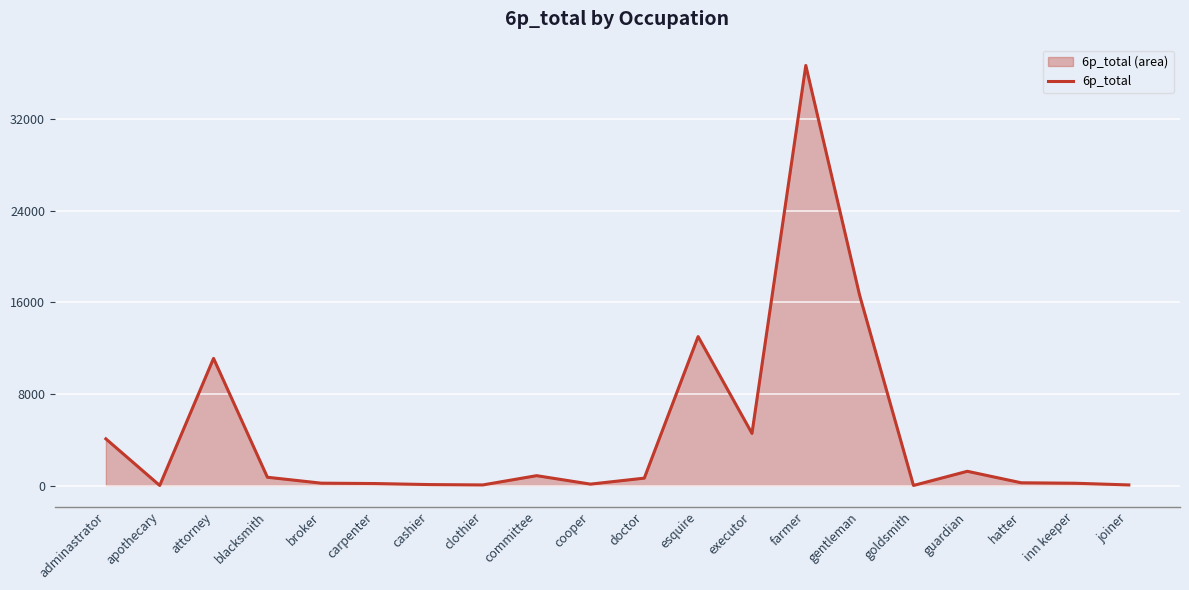

The chart shows a value of 289.8 at guardian. True or false?

False